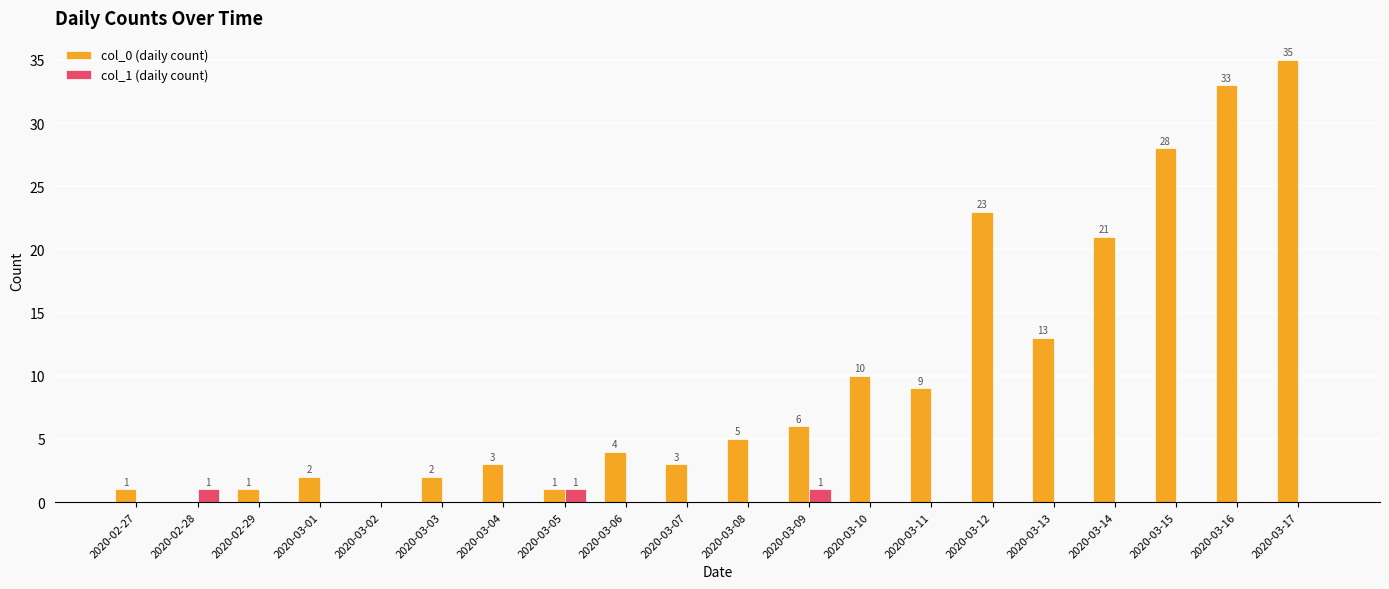

Which label corresponds to the largest value in the chart?

2020-03-17